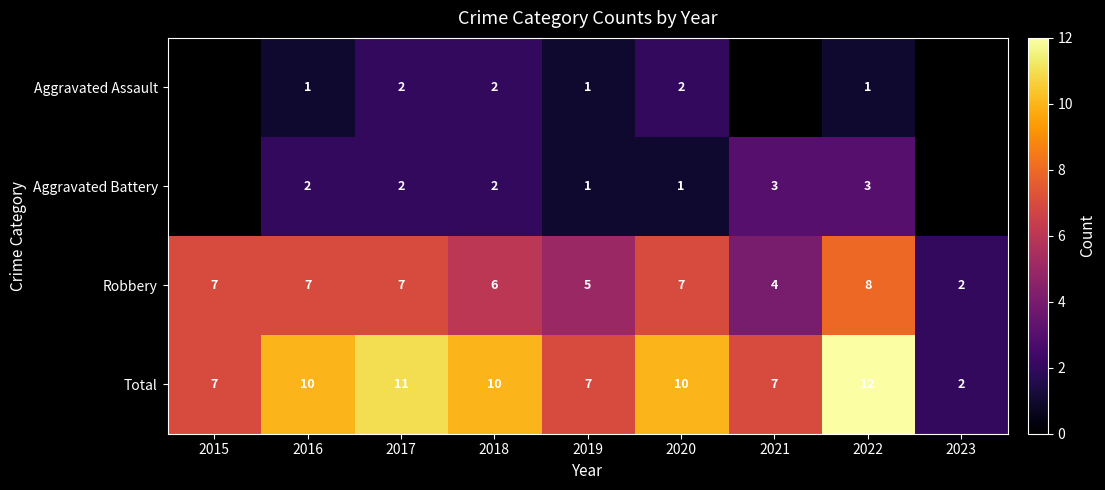

Read the Total value at 2019, to the nearest 10.

10